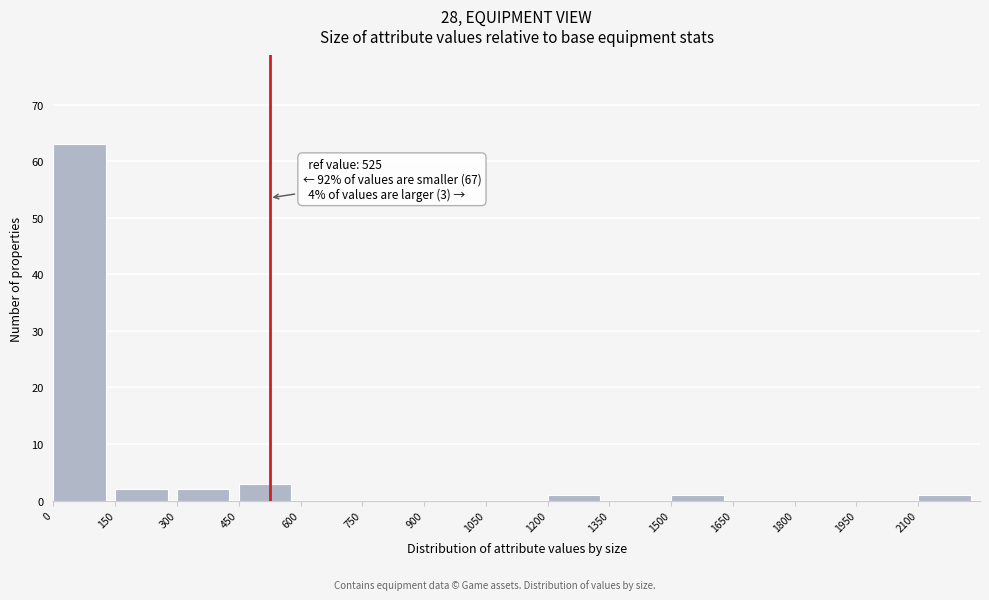

Over which range of the x-axis is the bar tallest?

0 to 150